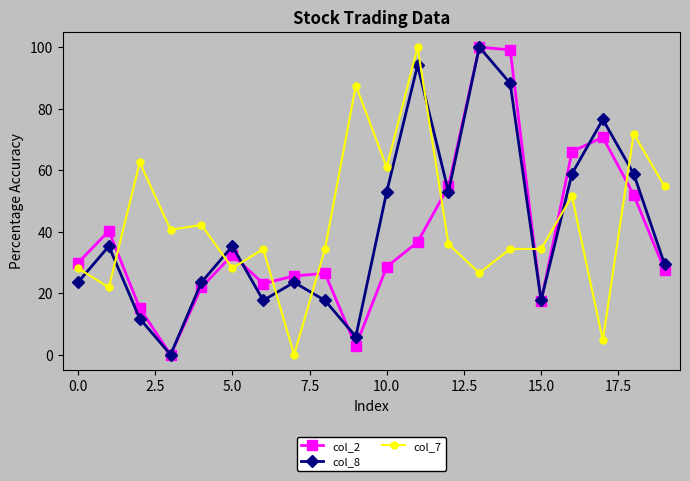

How many lines are shown in the chart?

3